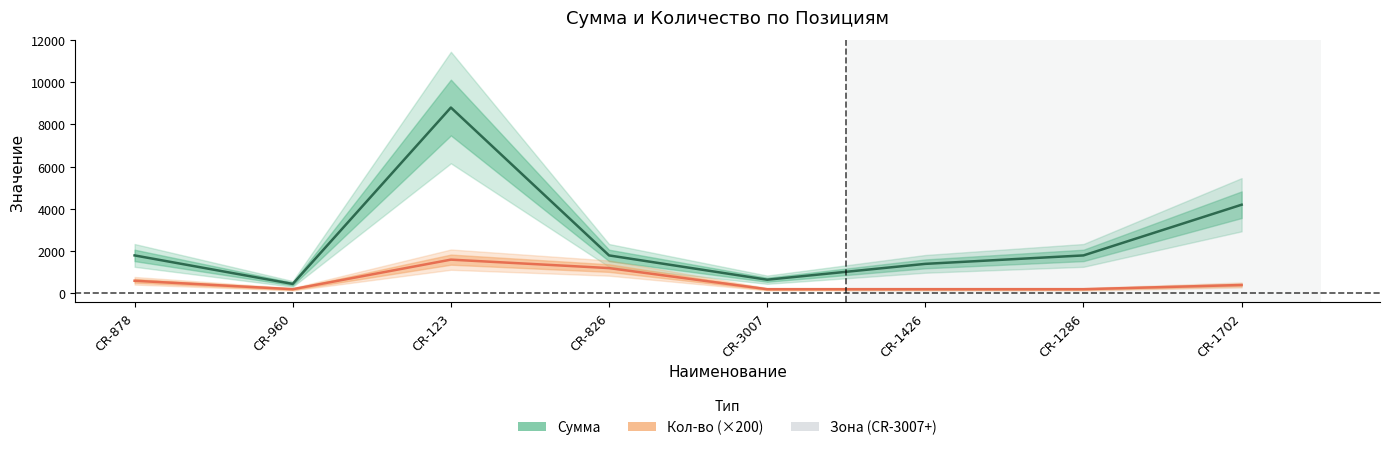

Between CR-123 and CR-1426, which series saw the biggest shift?

Сумма